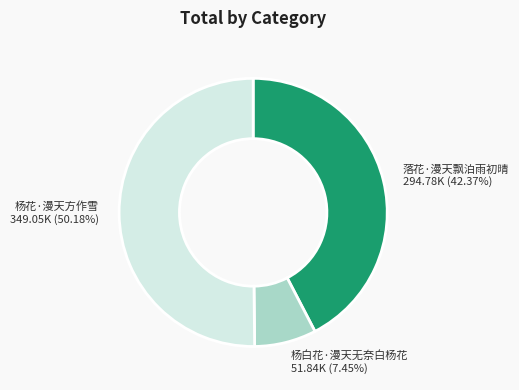

Which slice represents more than half of the pie?

杨花·漫天方作雪